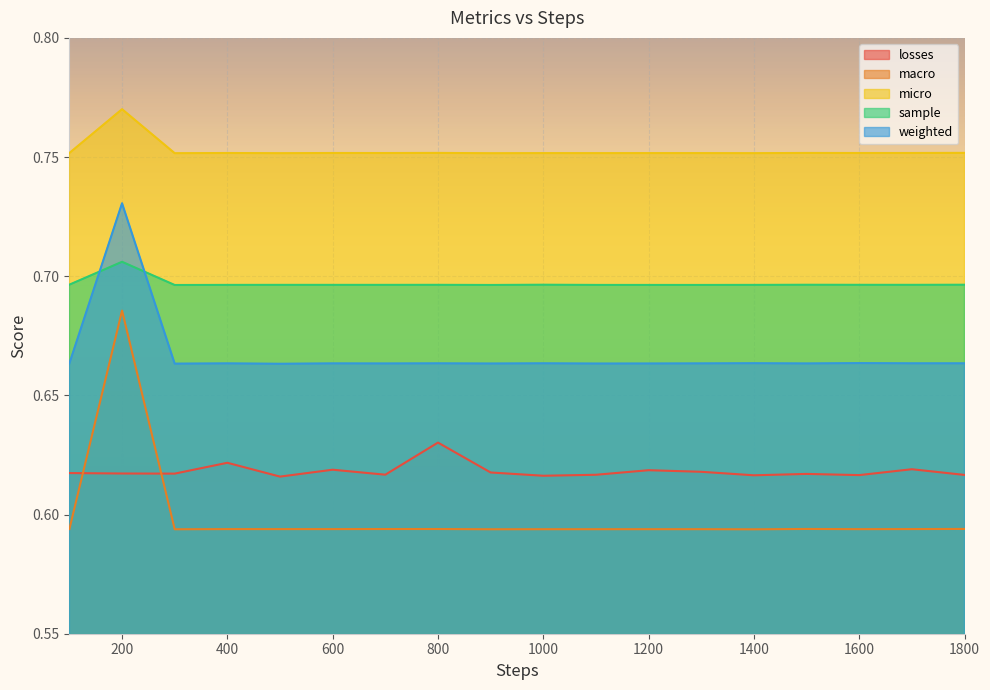

What is the value of the micro point at the 5th from the left?

0.8